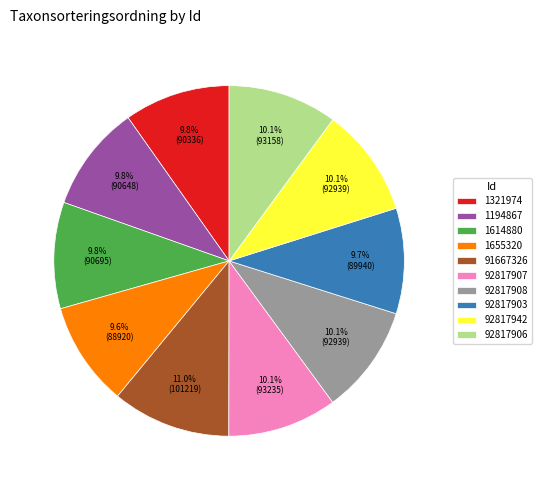

Do 1614880 and 92817903 together represent more than half of the pie?

No